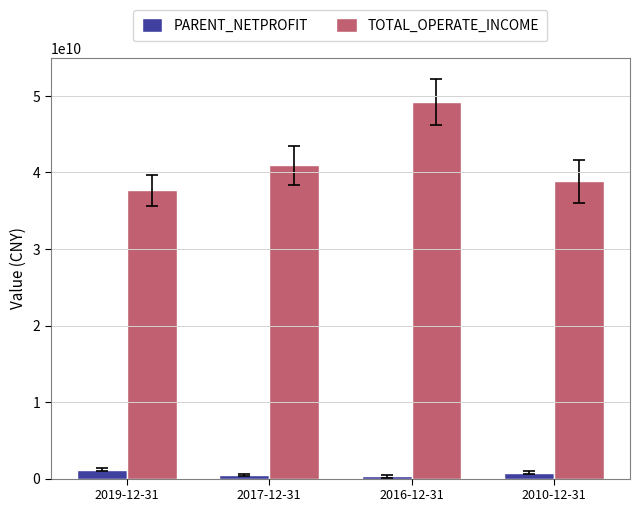

How many data points in PARENT_NETPROFIT are less than 753640605?

2